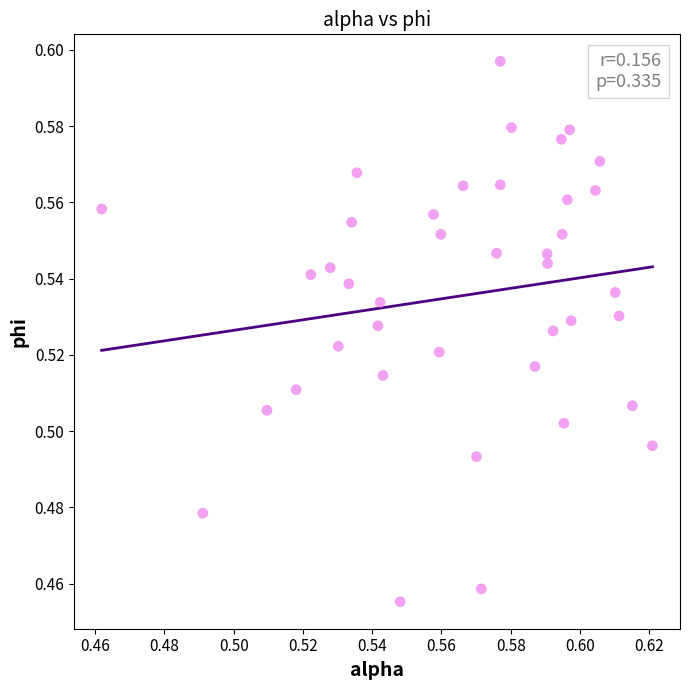

How many data points are displayed?

40